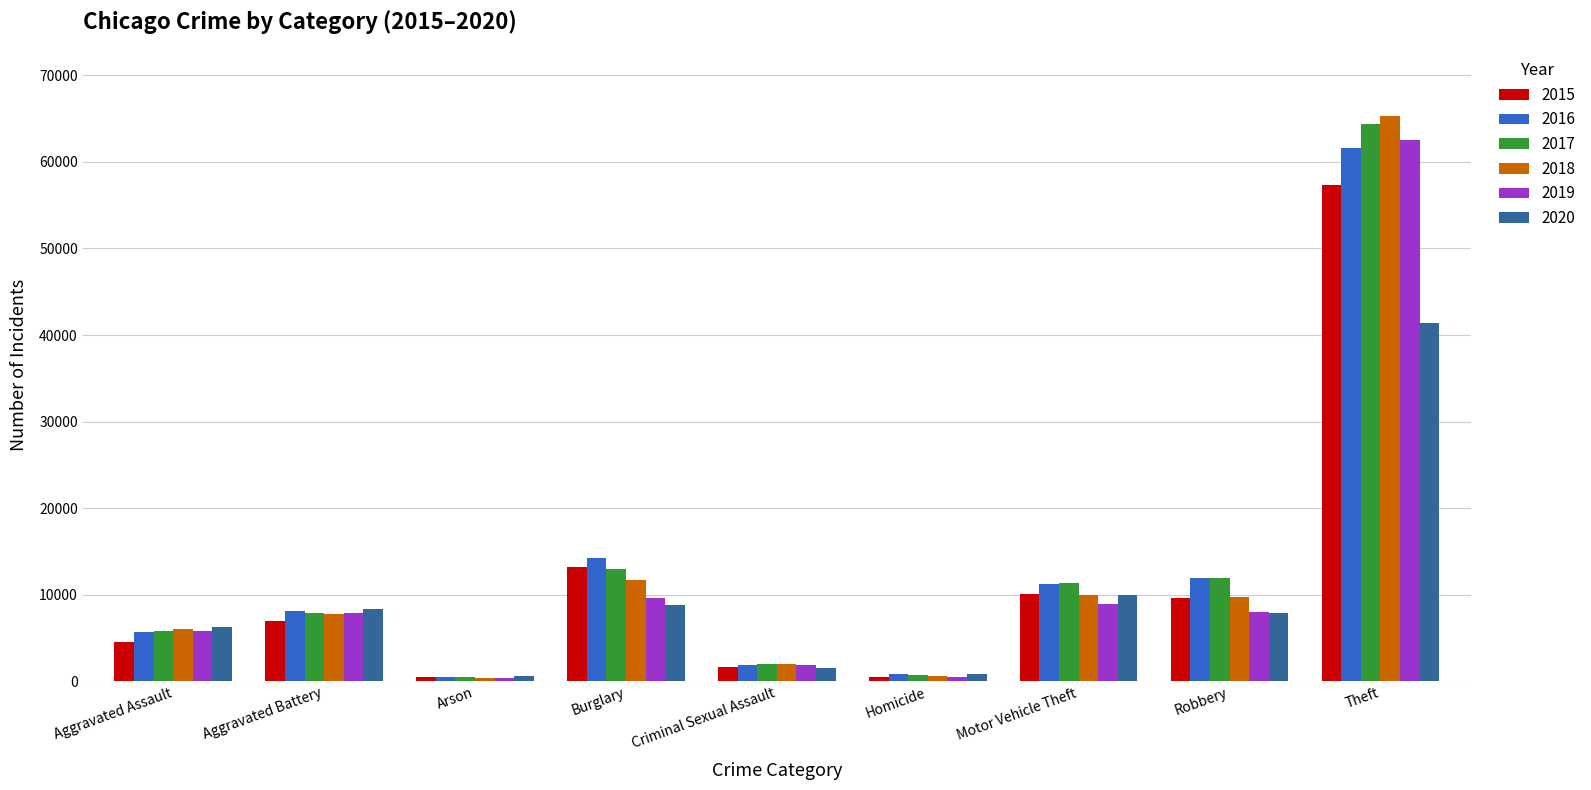

What is the difference between the 2016 values at Aggravated Assault and Theft?

55910